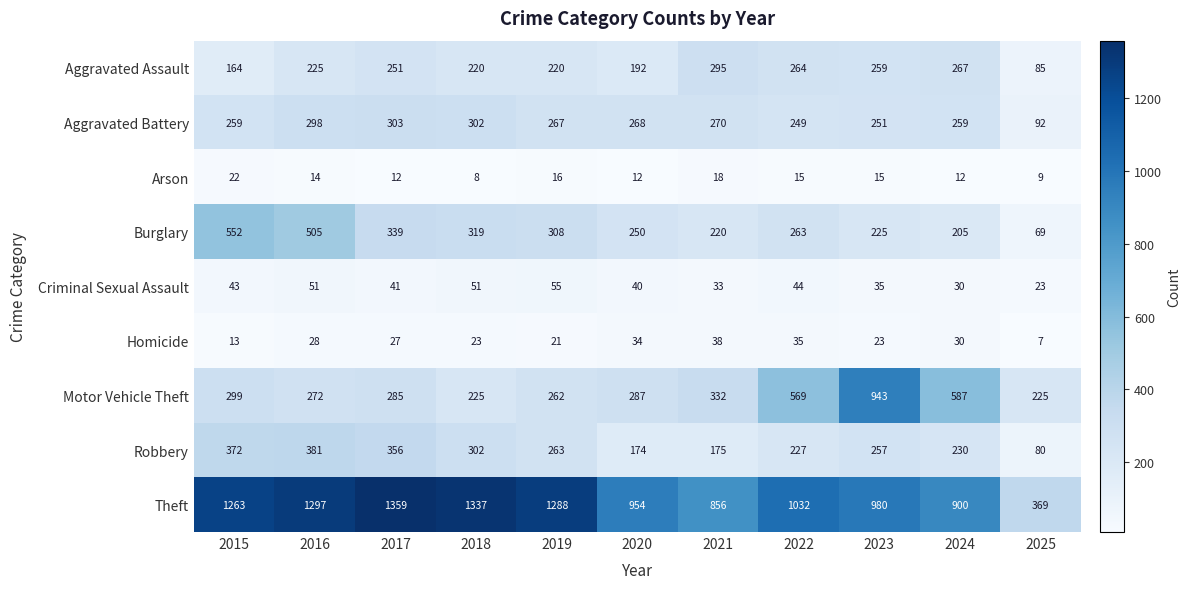

Which label corresponds to the smallest value in the chart?

2025